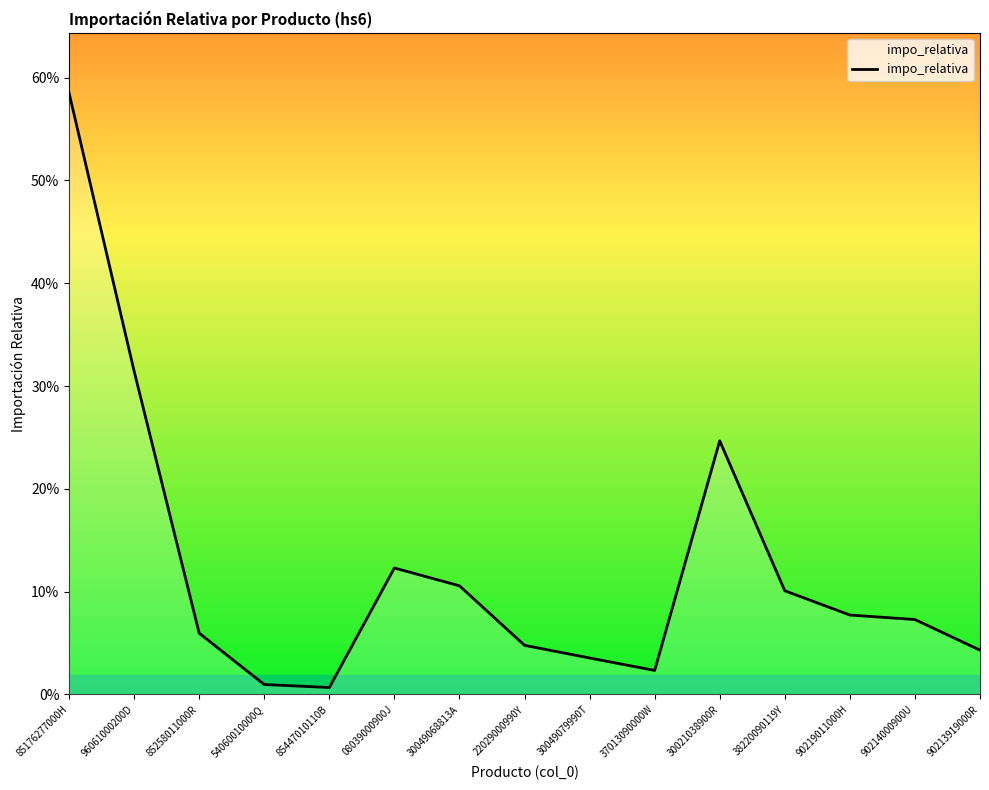

Does the chart display data point markers on the line(s)?

No